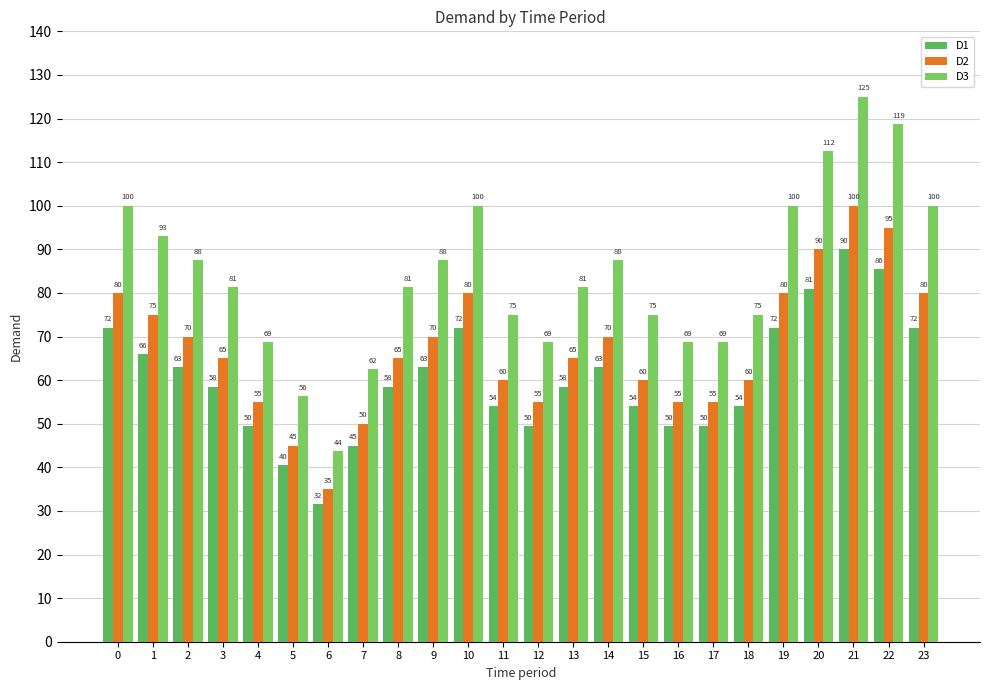

Between 10 and 11, which series saw the biggest shift?

D3